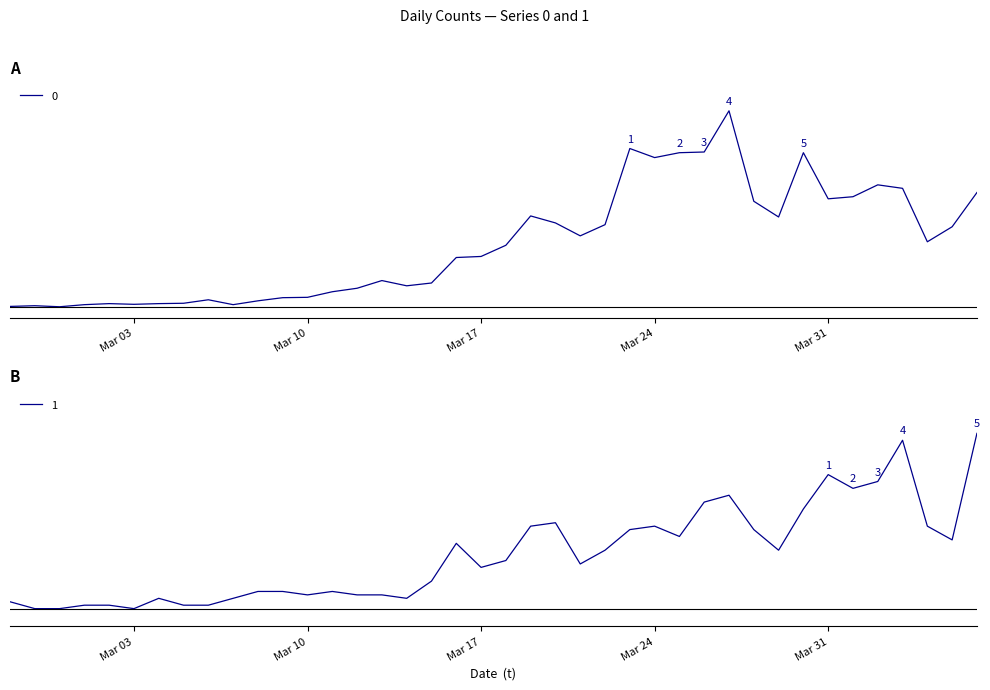

Where is 0 nearest to the value 281?

2020-03-19